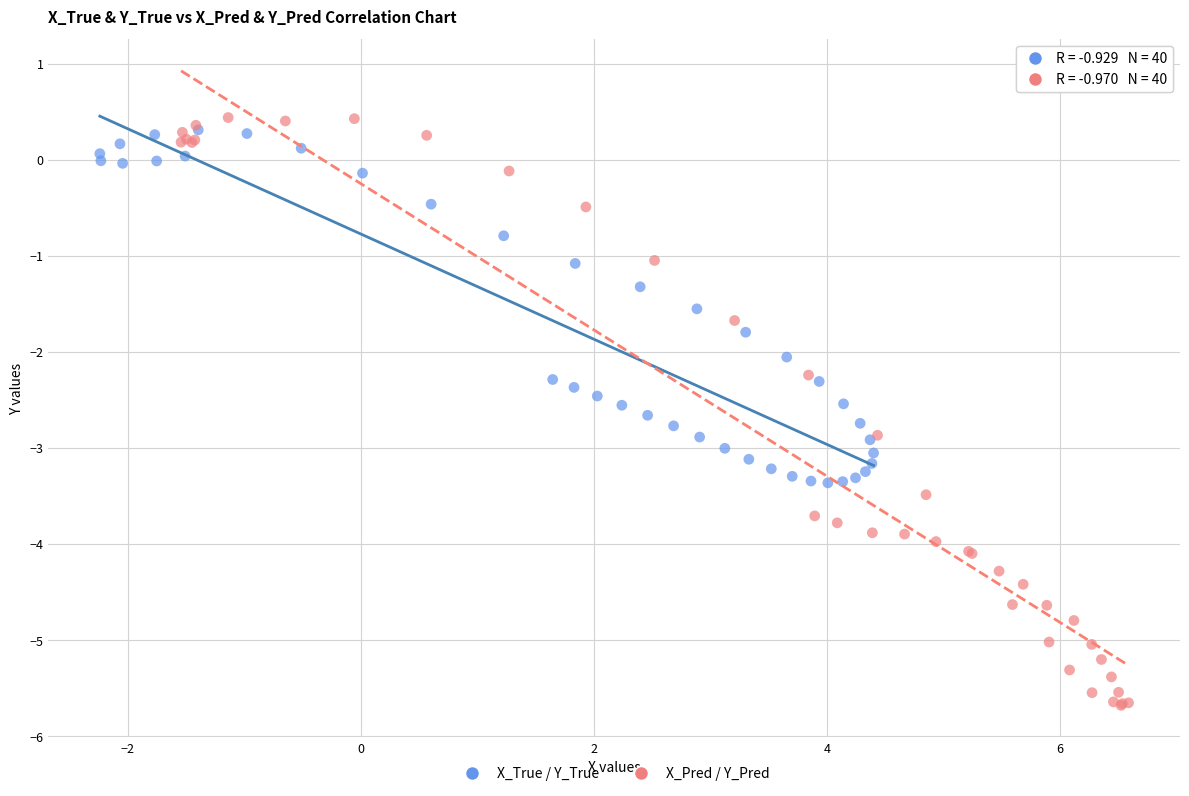

Which series contains the lowest Y value?

X_Pred / Y_Pred